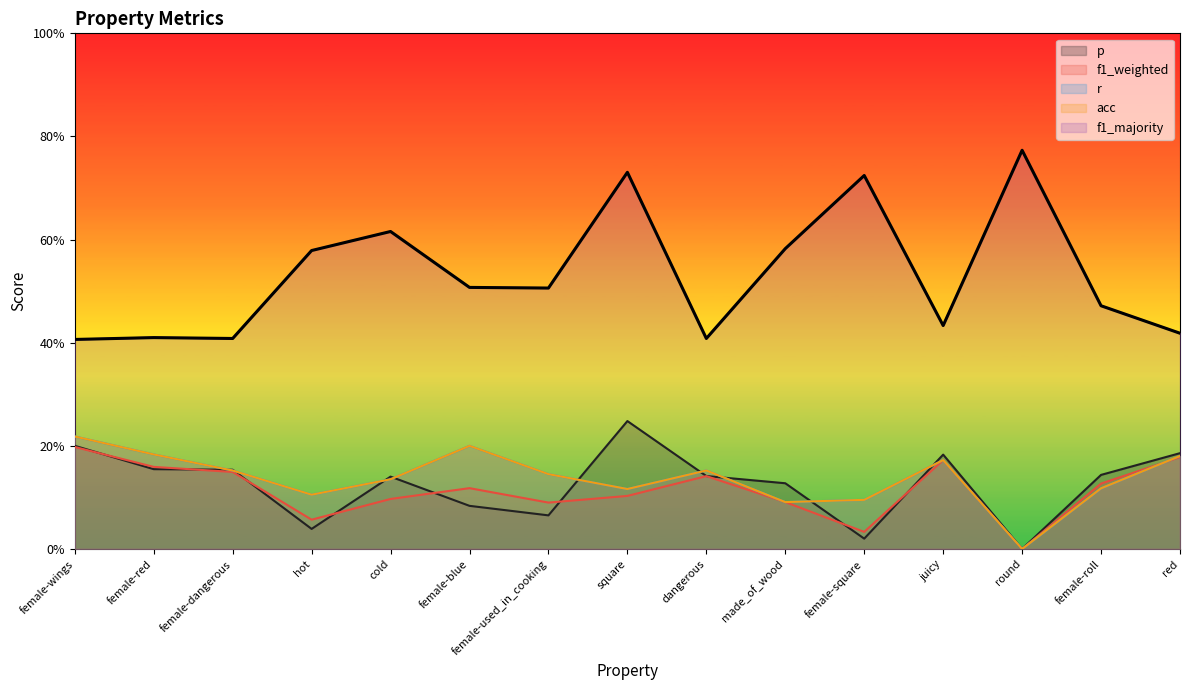

Reading left to right, what are all the values shown in this chart?

p: female-wings=0.2	female-red=0.2	female-dangerous=0.2	hot=0.0	cold=0.1	female-blue=0.1	female-used_in_cooking=0.1	square=0.2	dangerous=0.1	made_of_wood=0.1	female-square=0.0	juicy=0.2	round=0.0	female-roll=0.1	red=0.2
f1_weighted: female-wings=0.2	female-red=0.2	female-dangerous=0.1	hot=0.1	cold=0.1	female-blue=0.1	female-used_in_cooking=0.1	square=0.1	dangerous=0.1	made_of_wood=0.1	female-square=0.0	juicy=0.2	round=0.0	female-roll=0.1	red=0.2
r: female-wings=0.2	female-red=0.2	female-dangerous=0.2	hot=0.1	cold=0.1	female-blue=0.2	female-used_in_cooking=0.1	square=0.1	dangerous=0.2	made_of_wood=0.1	female-square=0.1	juicy=0.2	round=0.0	female-roll=0.1	red=0.2
acc: female-wings=0.2	female-red=0.2	female-dangerous=0.2	hot=0.1	cold=0.1	female-blue=0.2	female-used_in_cooking=0.1	square=0.1	dangerous=0.2	made_of_wood=0.1	female-square=0.1	juicy=0.2	round=0.0	female-roll=0.1	red=0.2
f1_majority: female-wings=0.4	female-red=0.4	female-dangerous=0.4	hot=0.6	cold=0.6	female-blue=0.5	female-used_in_cooking=0.5	square=0.7	dangerous=0.4	made_of_wood=0.6	female-square=0.7	juicy=0.4	round=0.8	female-roll=0.5	red=0.4